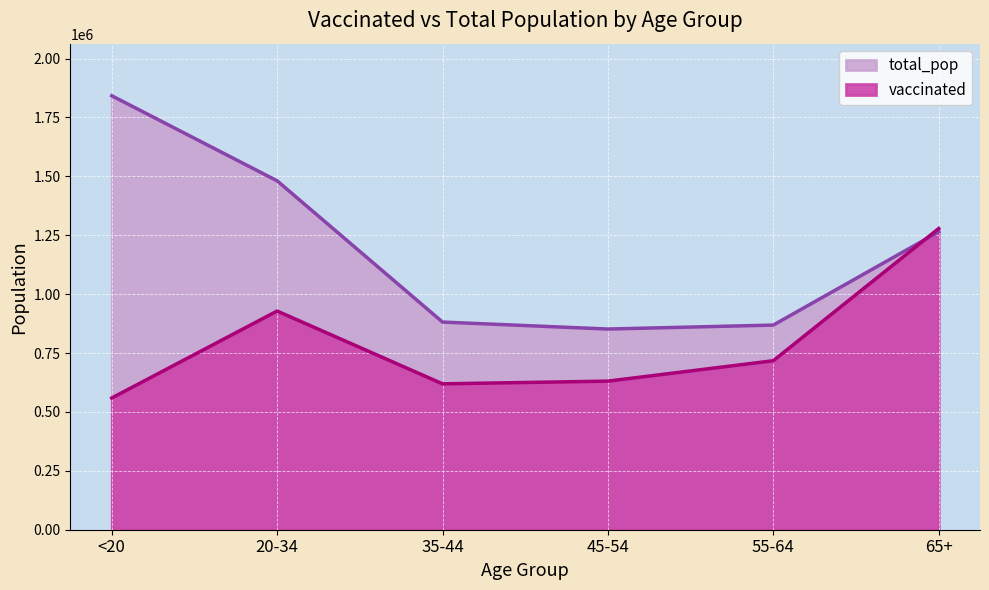

List the labels in order of vaccinated value, largest first.

65+, 20-34, 55-64, 45-54, 35-44, <20